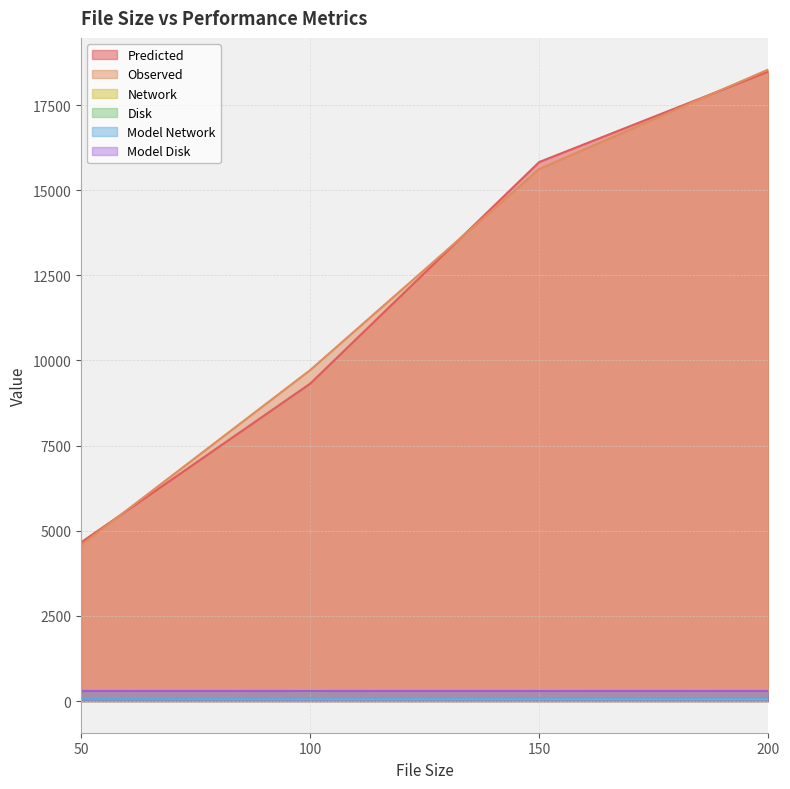

What is the smallest value displayed?

80